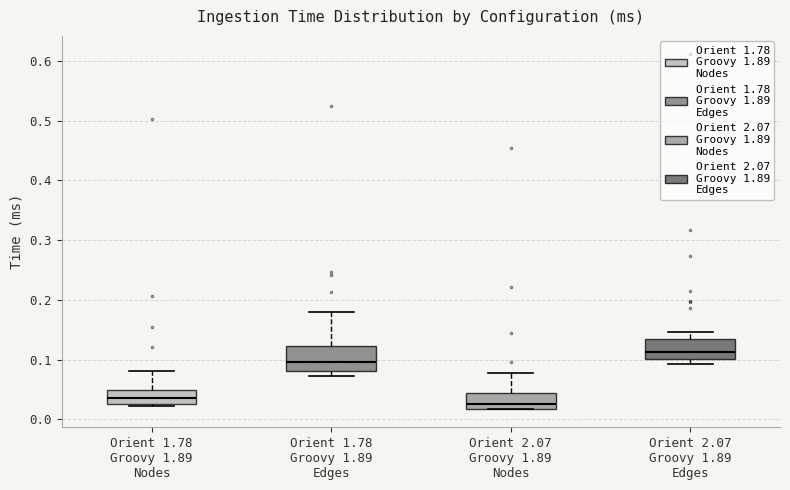

Where does the median line of the box for Orient 1.78 Groovy 1.89 Edges sit on the y-axis? The values are not printed on the chart, so give them approximately, as read against the axis.

0.10